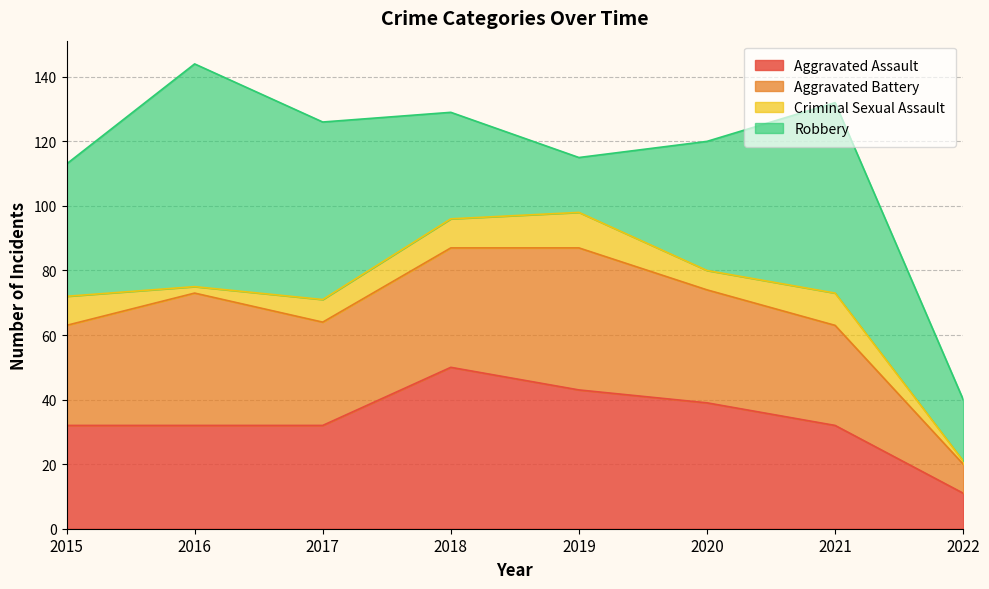

Reading right to left, what are all the values shown in this chart?

Aggravated Assault: 11	32	39	43	50	32	32	32
Aggravated Battery: 9	31	35	44	37	32	41	31
Criminal Sexual Assault: 1	10	6	11	9	7	2	9
Robbery: 19	59	40	17	33	55	69	41